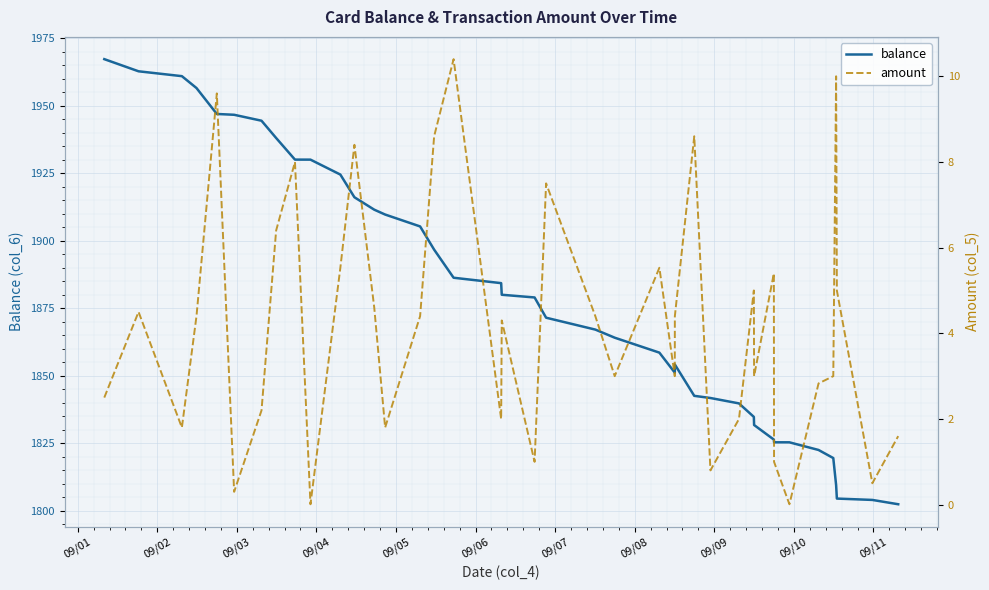

Reading left to right, what are all the values shown in this chart?

balance: 1967.2	1962.7	1960.9	1956.5	1946.9	1946.6	1944.4	1938.0	1930.0	1930.0	1924.5	1916.1	1911.5	1909.7	1905.3	1896.7	1886.3	1884.3	1880.0	1879.0	1871.5	1867.1	1864.1	1858.5	1851.1	1854.1	1842.5	1841.7	1839.7	1834.7	1831.7	1826.3	1825.3	1825.3	1822.5	1819.5	1809.5	1804.5	1804.0	1802.4
amount: 2.5	4.5	1.8	4.4	9.6	0.3	2.2	6.4	8.0	0.0	5.5	8.4	4.6	1.8	4.4	8.6	10.4	2.0	4.3	1.0	7.5	4.4	3.0	5.5	3.0	4.4	8.6	0.8	2.0	5.0	3.0	5.4	1.0	0.0	2.8	3.0	10.0	5.0	0.5	1.6